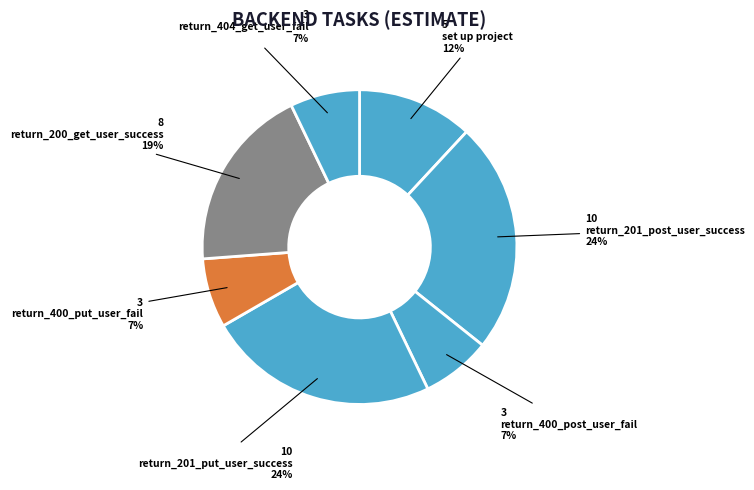

To the nearest percent, what is the difference between the return_400_post_user_fail and set up project slice percentages?

5%